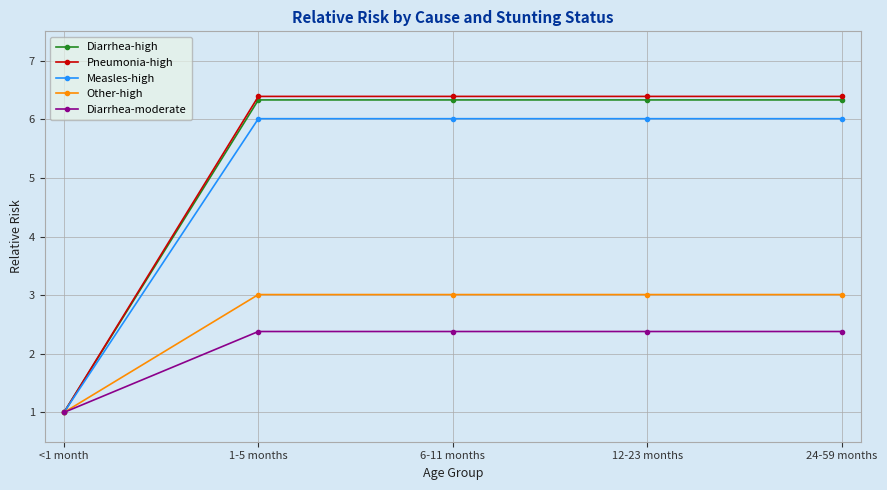

What is the difference between the Diarrhea-moderate values at 24-59 months and <1 month?

1.4